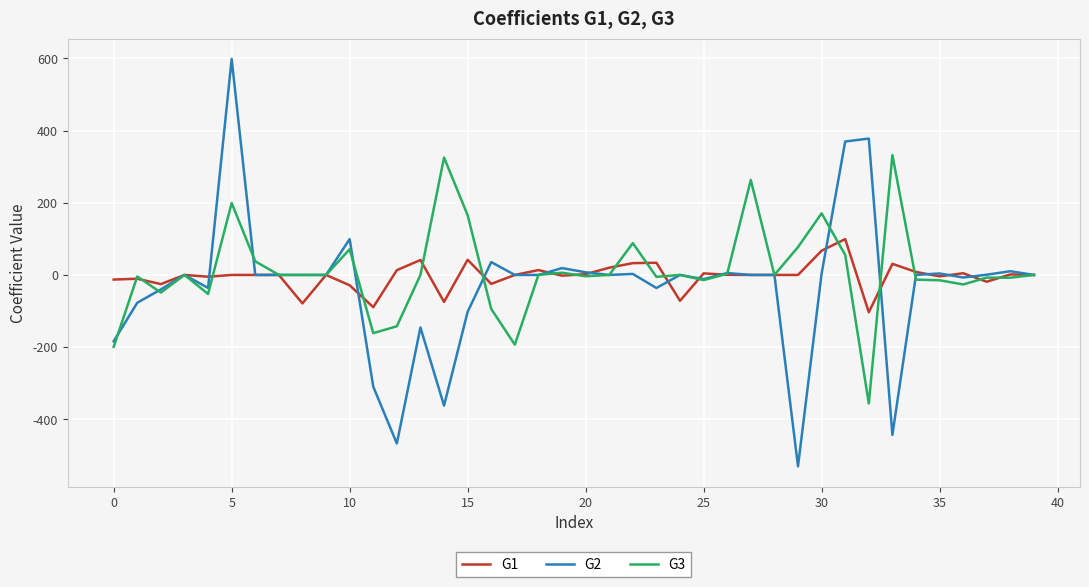

At how many categories does at least one series exceed 277?

5